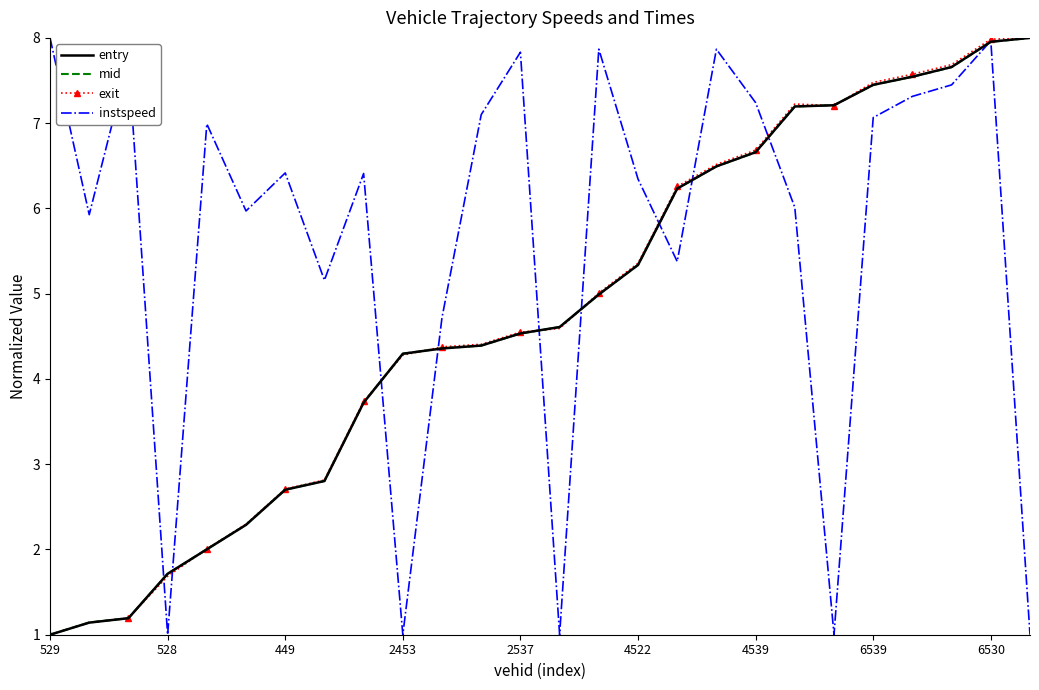

What is the maximum value shown in the chart?

8.0